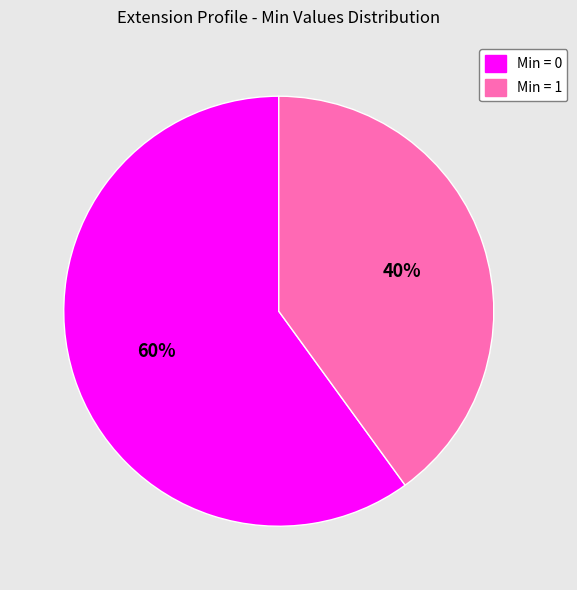

To the nearest percent, what is the average slice percentage?

50%